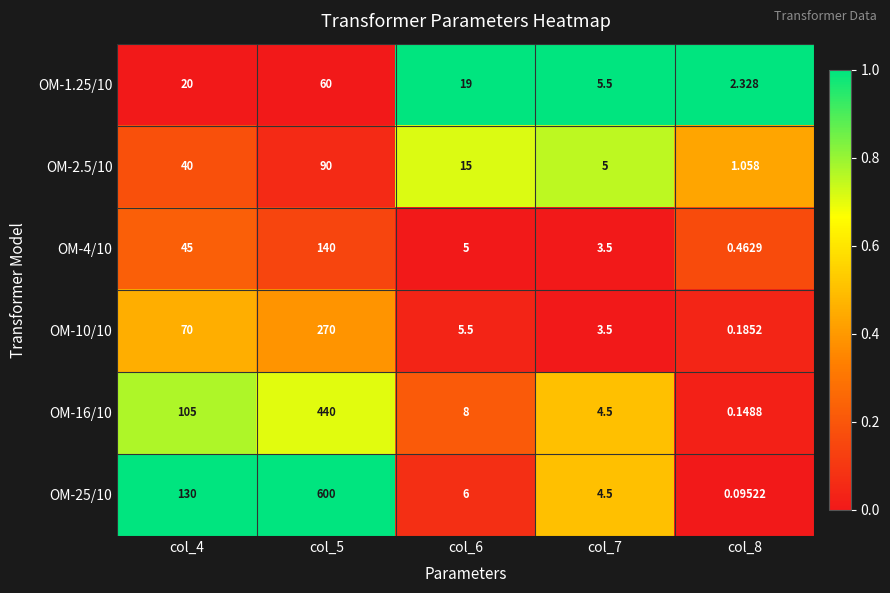

What is the total value across all series at col_8?

4.3